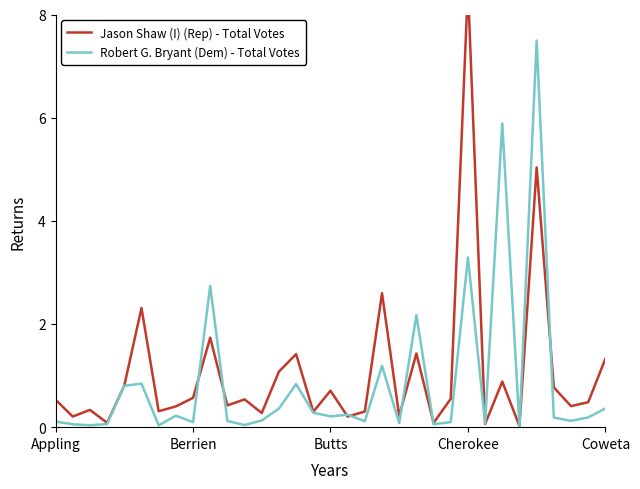

Is it true that Robert G. Bryant (Dem) - Total Votes equals 1.4 at Cherokee?

False